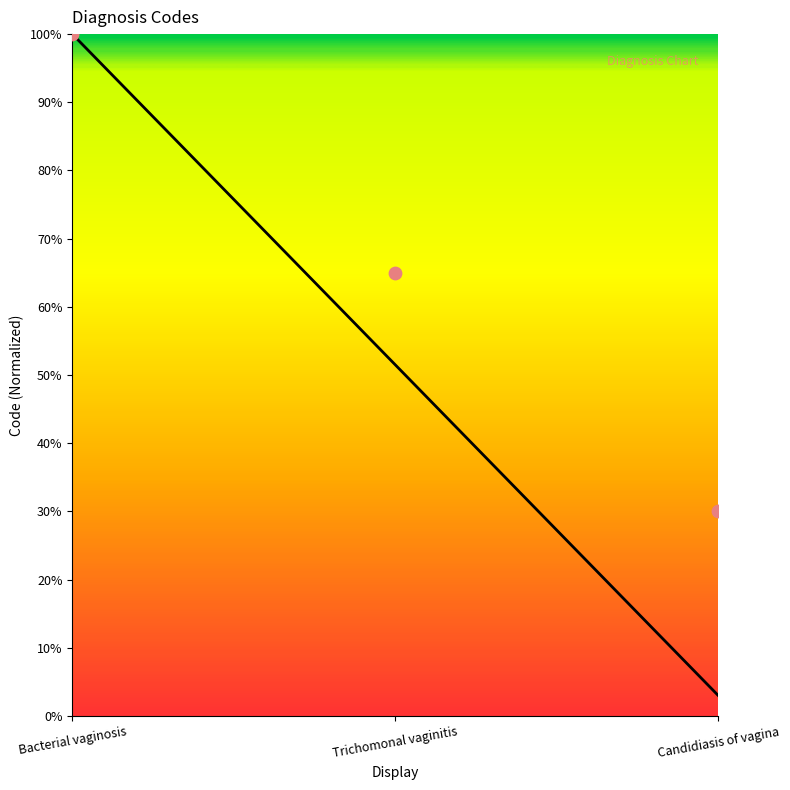

Between Trichomonal vaginitis and Bacterial vaginosis, which is larger?

Bacterial vaginosis